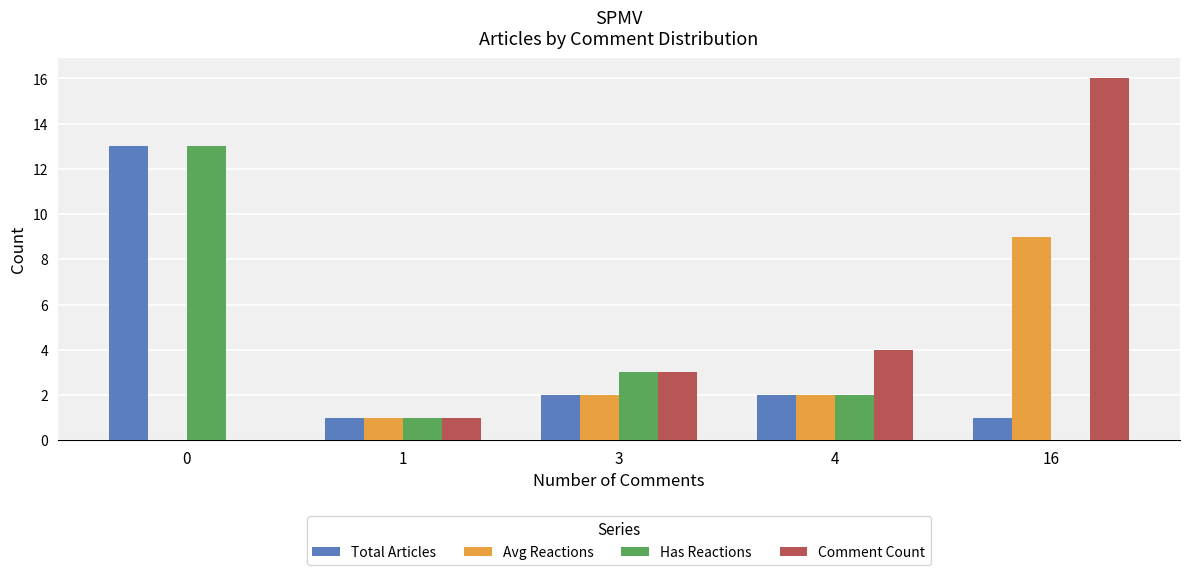

Which series has the largest total across all categories?

Comment Count